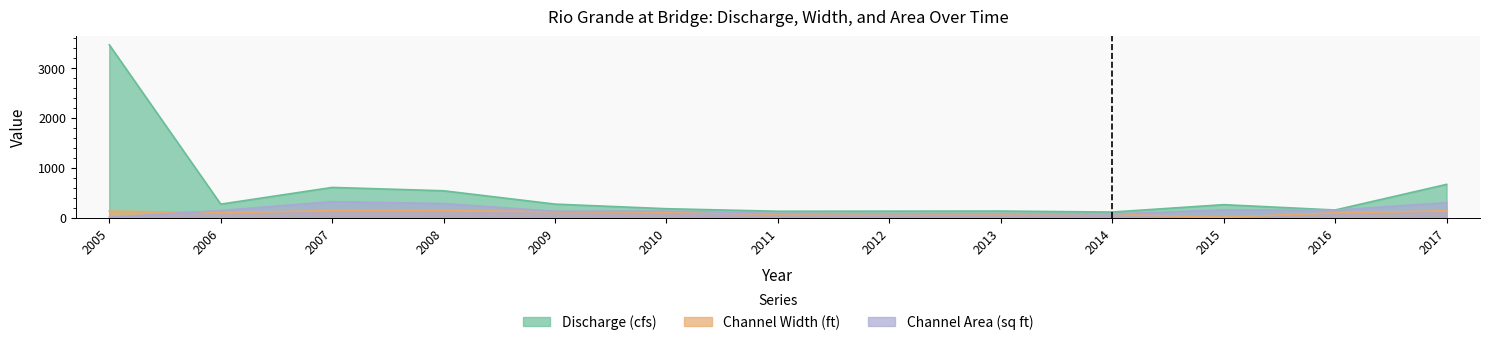

True or false: Channel Area (sq ft) has a value of 129.0 at 2009.

True